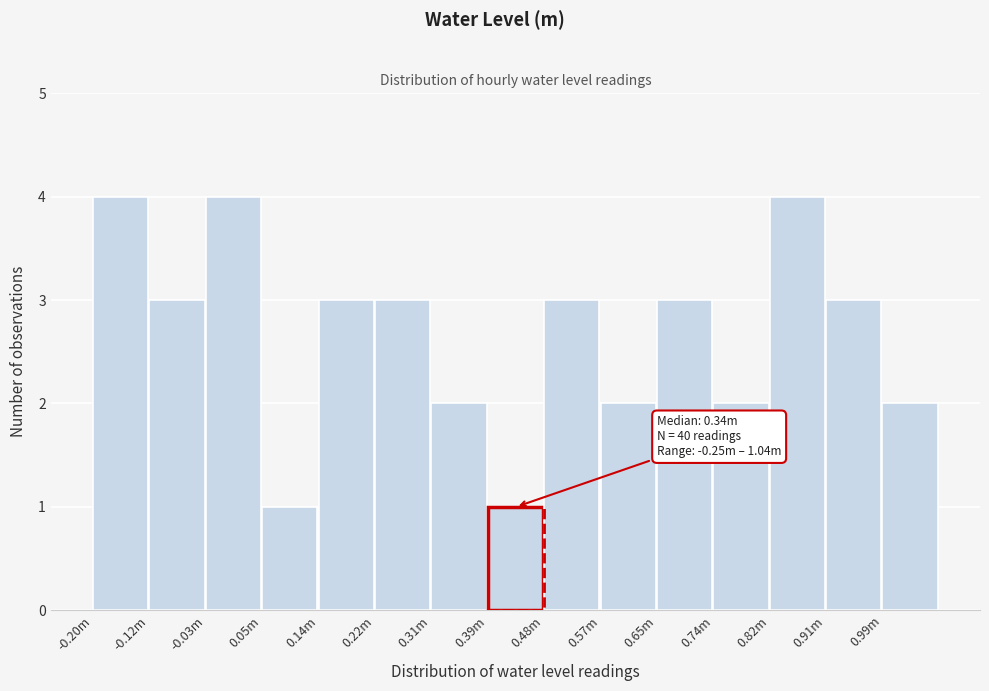

Reading right to left, transcribe all the data shown in this chart.

2	3	4	2	3	2	3	1	2	3	3	1	4	3	4